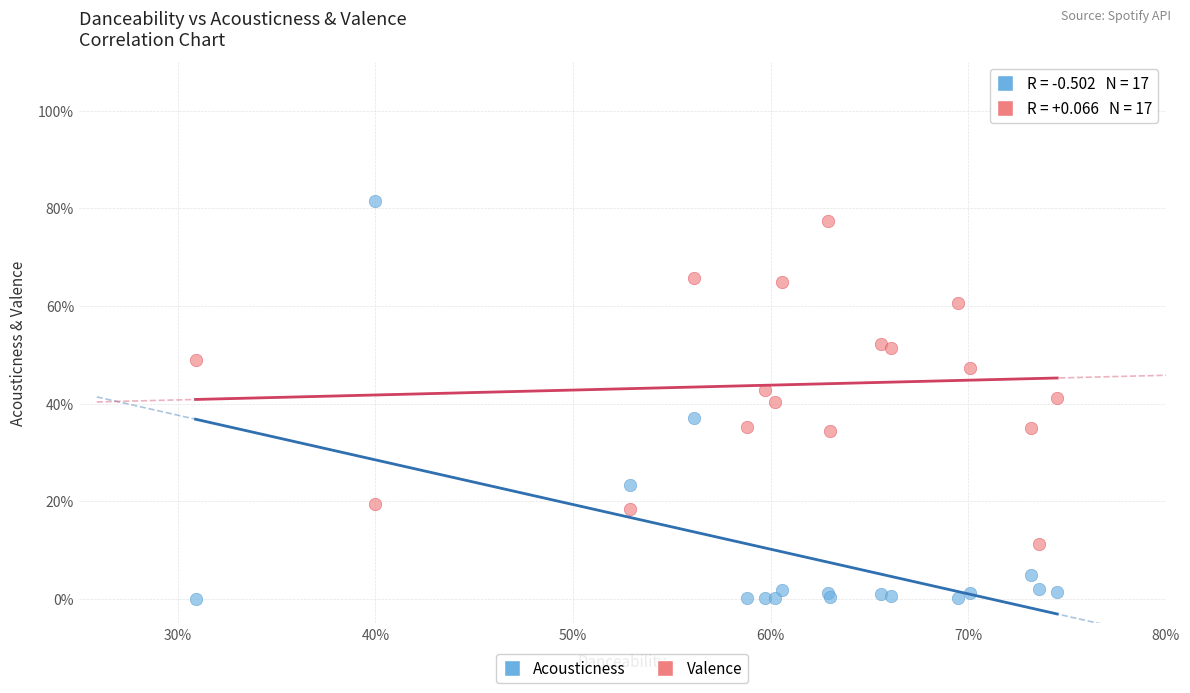

Which series contains the highest Y value?

Acousticness